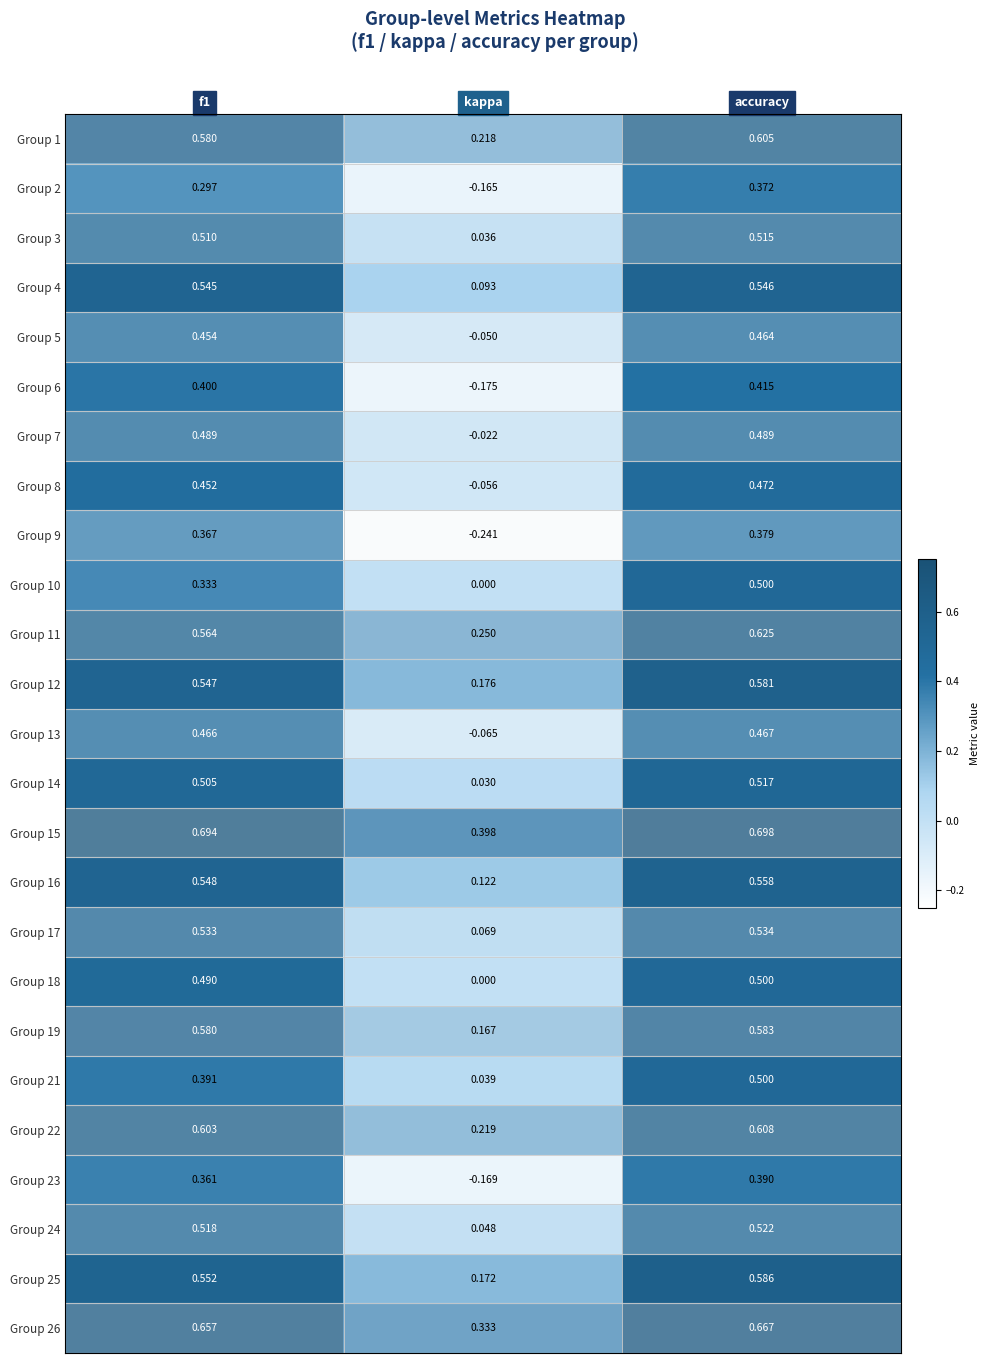

Which category has the highest value in the Group 13 series?

accuracy